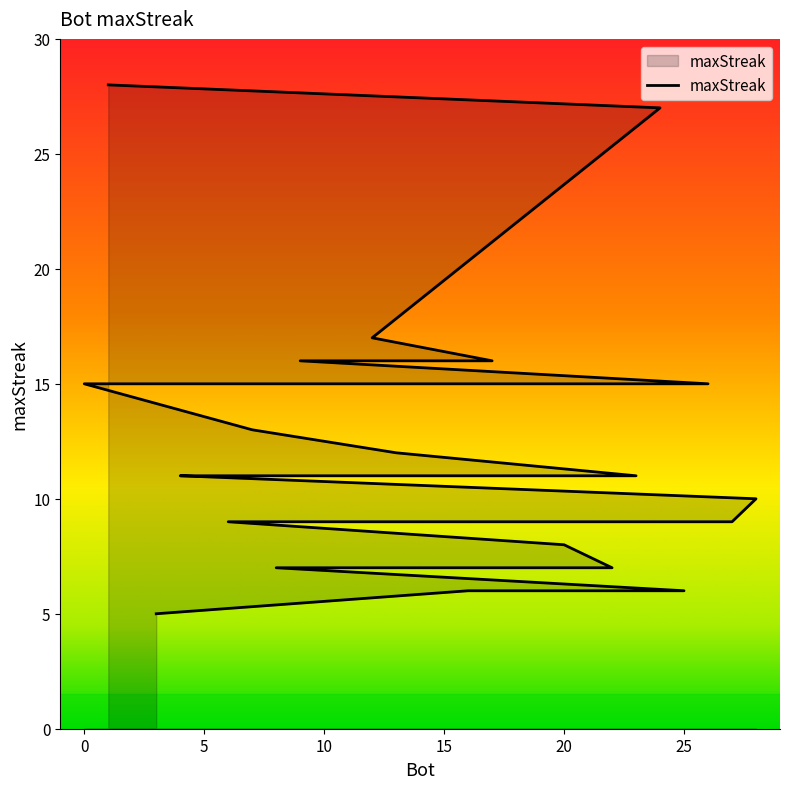

What is the average value?

12